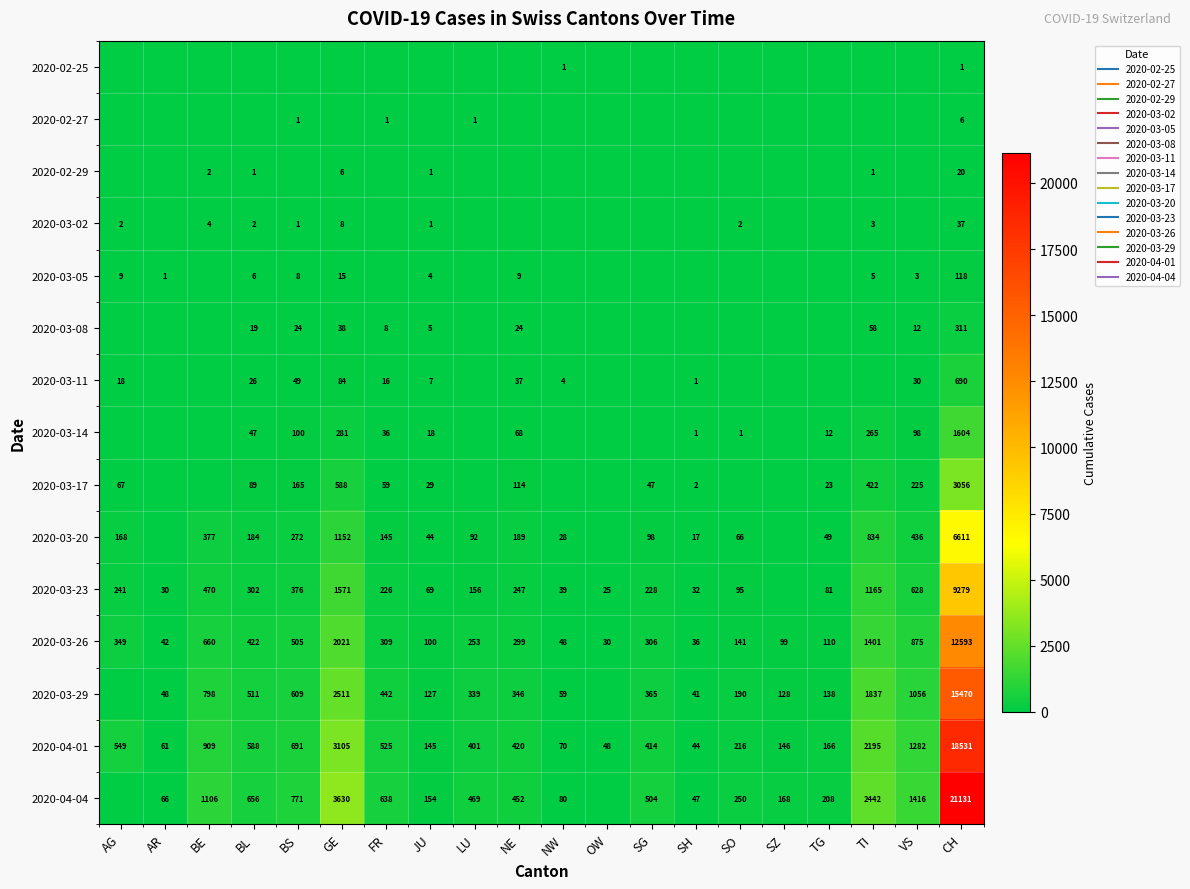

What is the spread (max minus min) of values at SH?

47